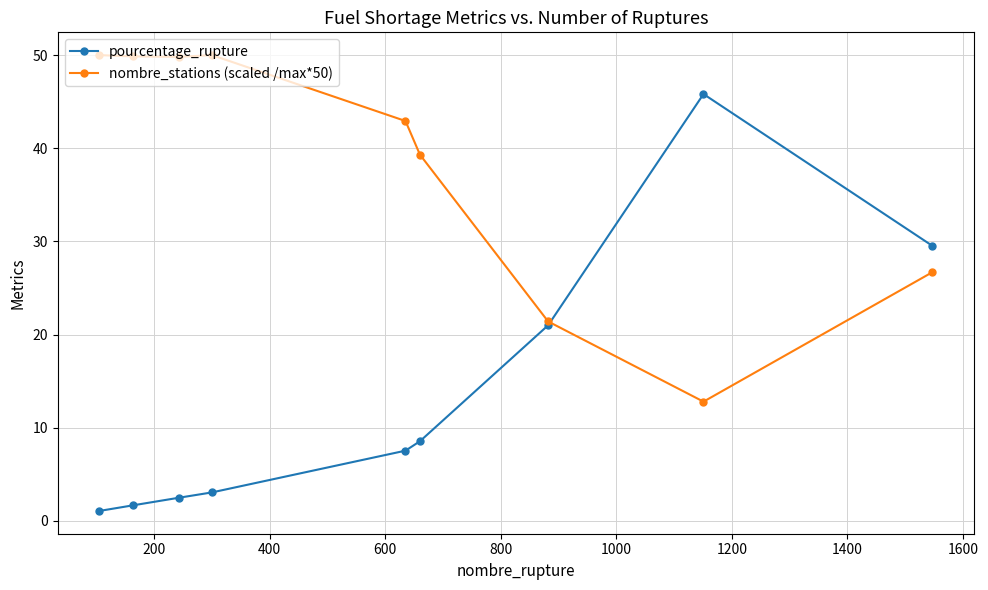

What is the value of the nombre_stations (scaled /max*50) point at the 7th from the left?

21.4